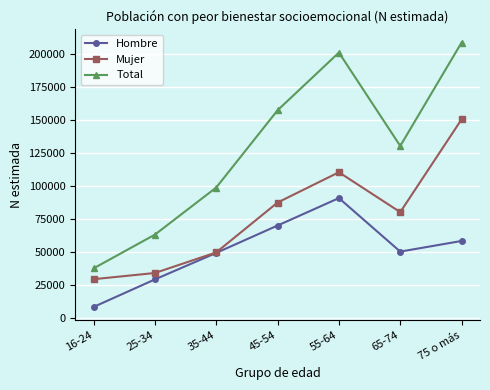

Reading right to left, extract all data points from this chart.

Hombre: 75 o más=58295	65-74=50214	55-64=90826	45-54=70003	35-44=49246	25-34=29117	16-24=8210
Mujer: 75 o más=150597	65-74=80170	55-64=110434	45-54=87457	35-44=49612	25-34=33985	16-24=29277
Total: 75 o más=208892	65-74=130384	55-64=201260	45-54=157460	35-44=98858	25-34=63102	16-24=37487